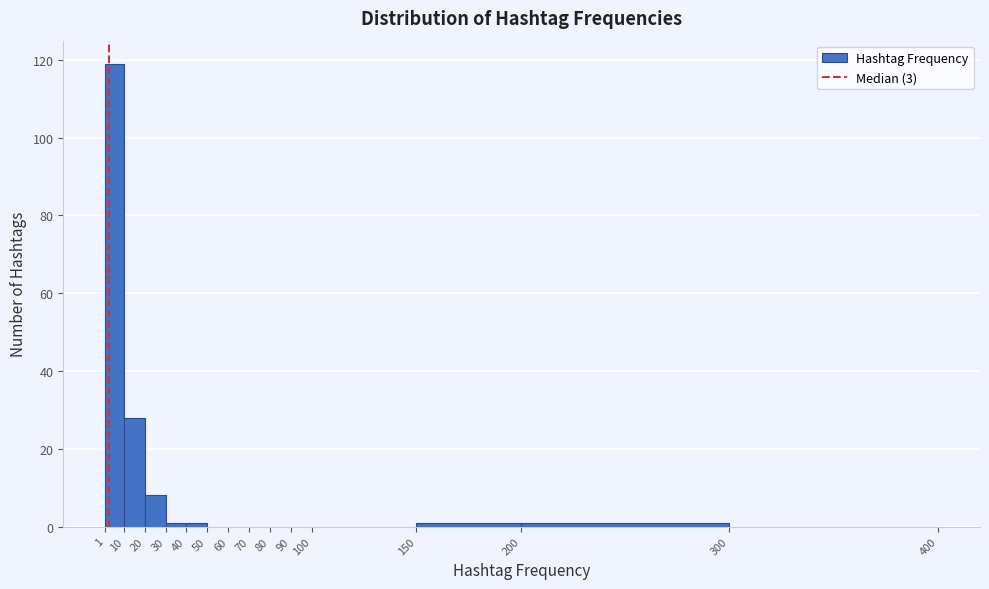

Reading left to right, transcribe this chart: for each bar, give the range it covers on the x-axis and its height. The values are not printed on the chart, so give them approximately, as read against the axis.

1 to 10: 120
10 to 20: 28
20 to 30: 8
30 to 40: under 2
40 to 50: under 2
50 to 60: 0
60 to 70: 0
70 to 80: 0
80 to 90: 0
90 to 100: 0
100 to 150: 0
150 to 200: under 2
200 to 300: under 2
300 to 400: 0